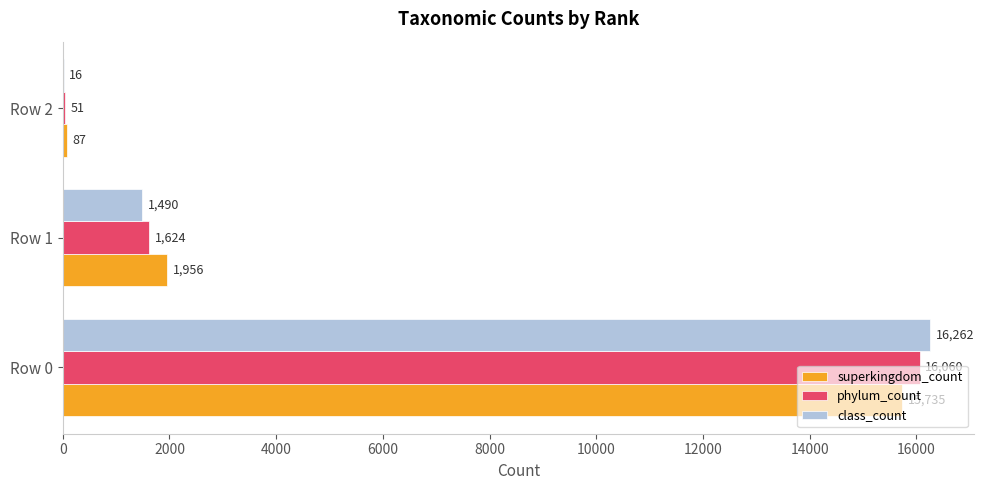

What is the highest value of the class_count series?

16262